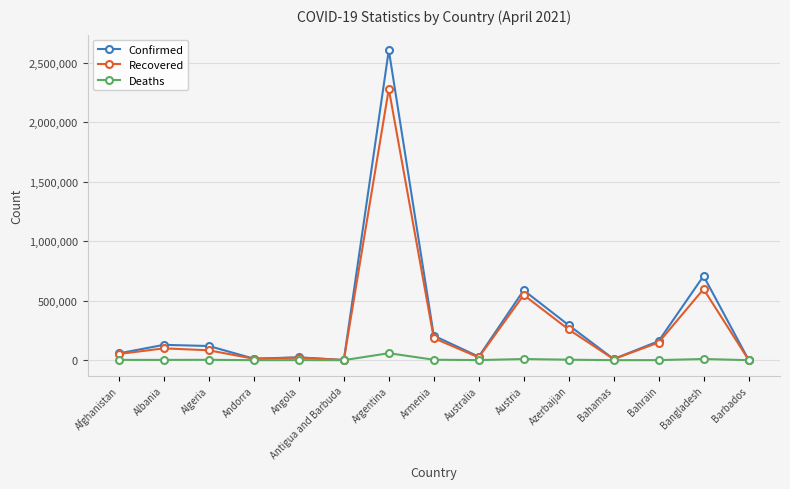

Which series has the widest spread of values?

Confirmed